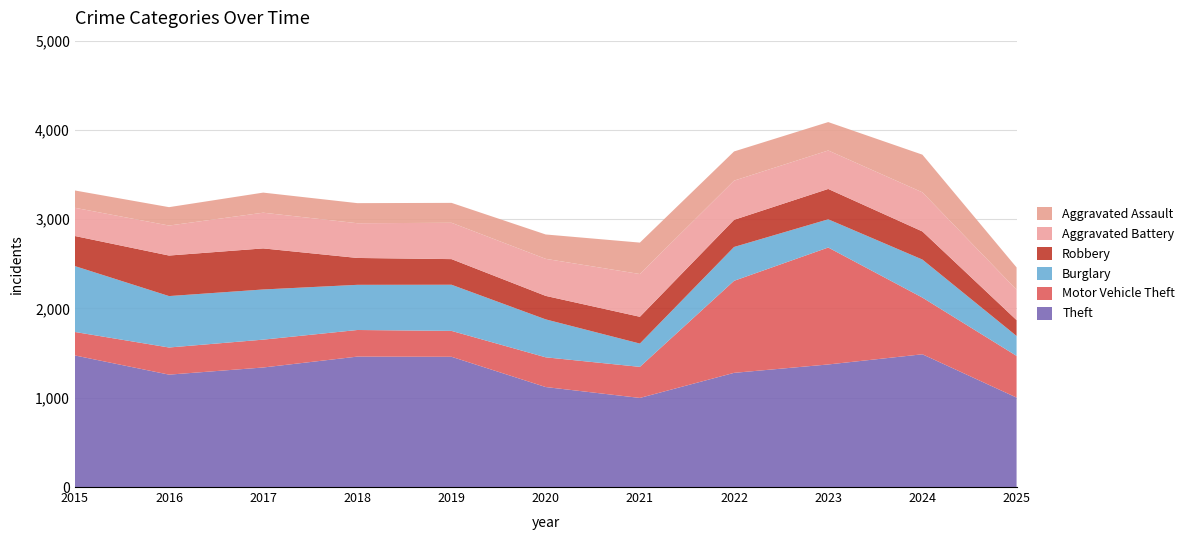

Reading left to right, transcribe all the data shown in this chart.

Theft: 2015=1474	2016=1259	2017=1339	2018=1461	2019=1459	2020=1120	2021=998	2022=1279	2023=1373	2024=1487	2025=1002
Motor Vehicle Theft: 2015=263	2016=304	2017=312	2018=298	2019=290	2020=333	2021=348	2022=1031	2023=1310	2024=635	2025=467
Burglary: 2015=738	2016=576	2017=562	2018=506	2019=517	2020=425	2021=261	2022=379	2023=316	2024=426	2025=223
Robbery: 2015=337	2016=454	2017=460	2018=301	2019=287	2020=263	2021=300	2022=304	2023=340	2024=315	2025=178
Aggravated Battery: 2015=316	2016=336	2017=400	2018=389	2019=407	2020=415	2021=479	2022=439	2023=431	2024=438	2025=340
Aggravated Assault: 2015=194	2016=206	2017=225	2018=225	2019=223	2020=273	2021=352	2022=327	2023=318	2024=422	2025=250